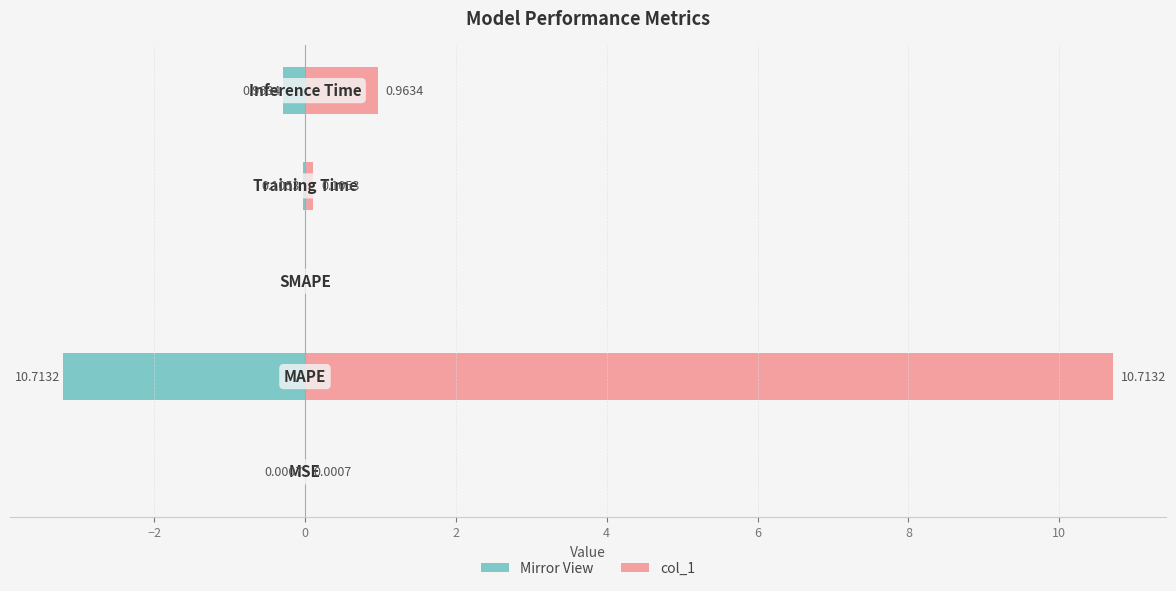

Are the bars horizontal?

Yes